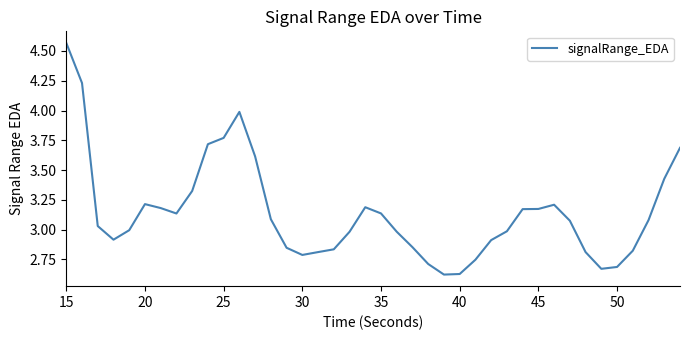

Is this an area chart (filled region under the line)?

No